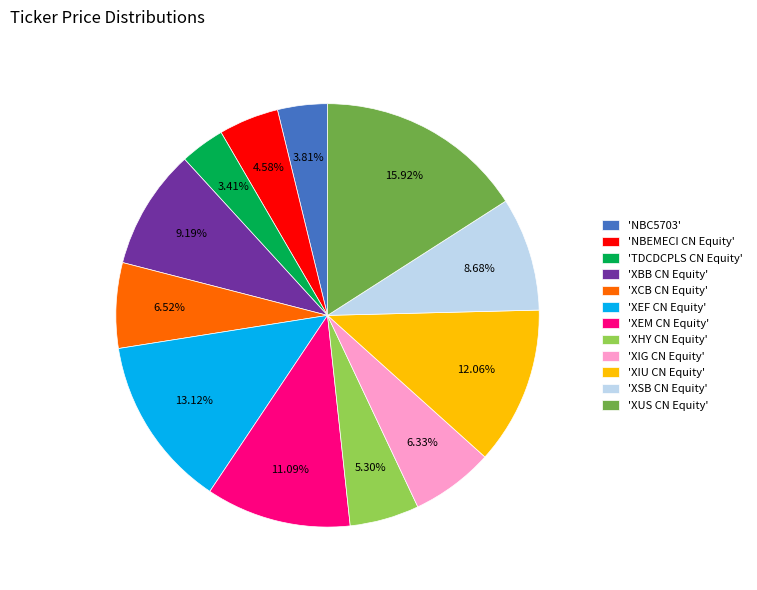

To the nearest percent, what is the average slice percentage?

8%